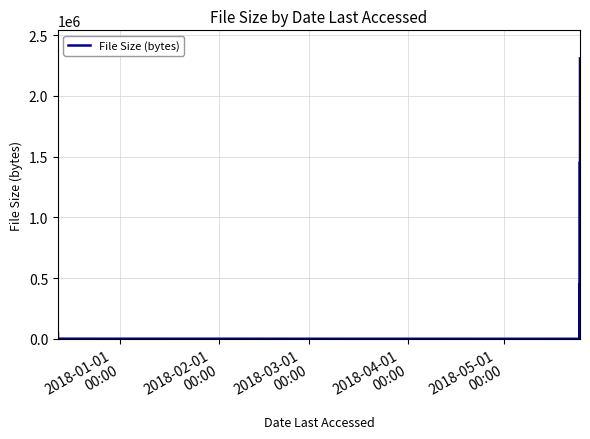

True or false: there are more than 0 points higher than both neighbors.

True